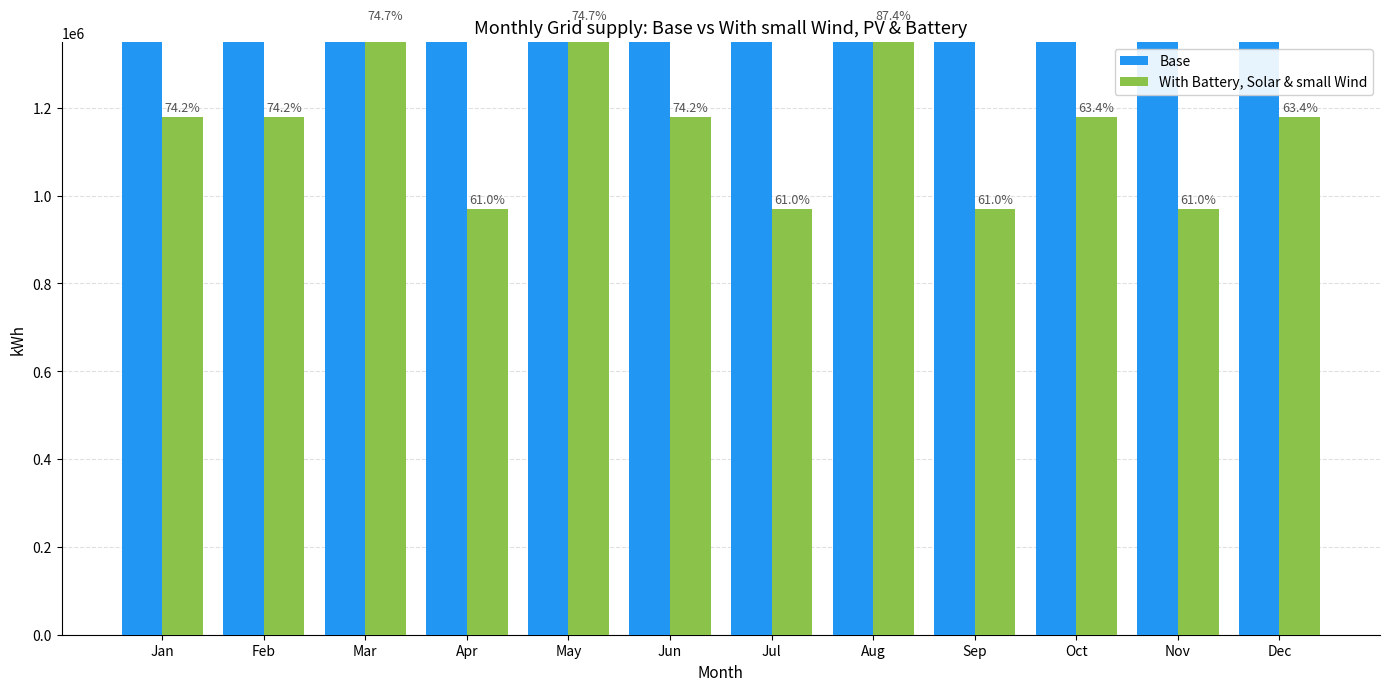

At which category is the sum across all series the highest?

Mar